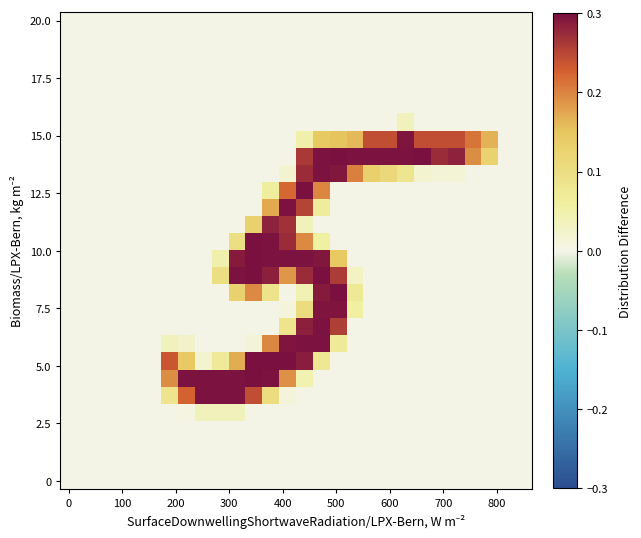

How many categories are shown in the chart?

28